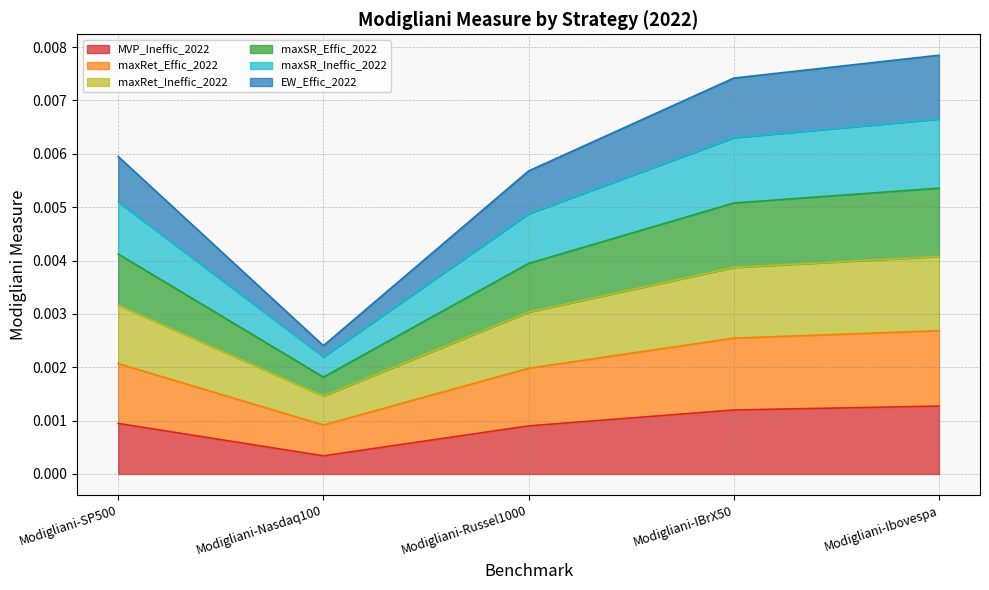

Count the number of categories in the chart.

5